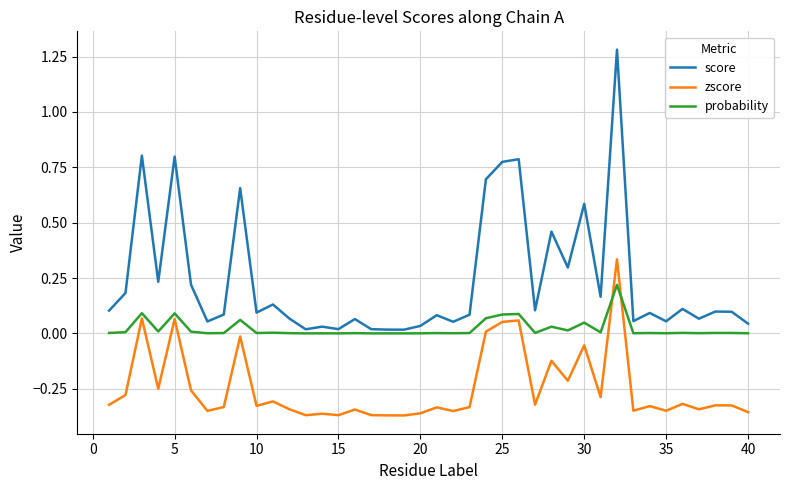

How many lines are shown in the chart?

3